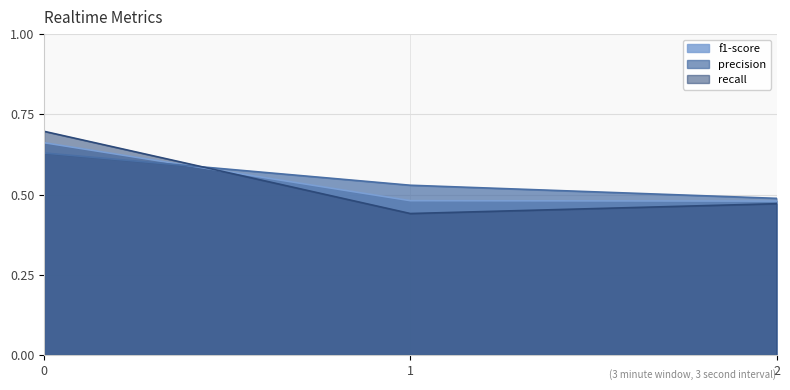

List the labels in order of f1-score value, largest first.

0, 1, 2